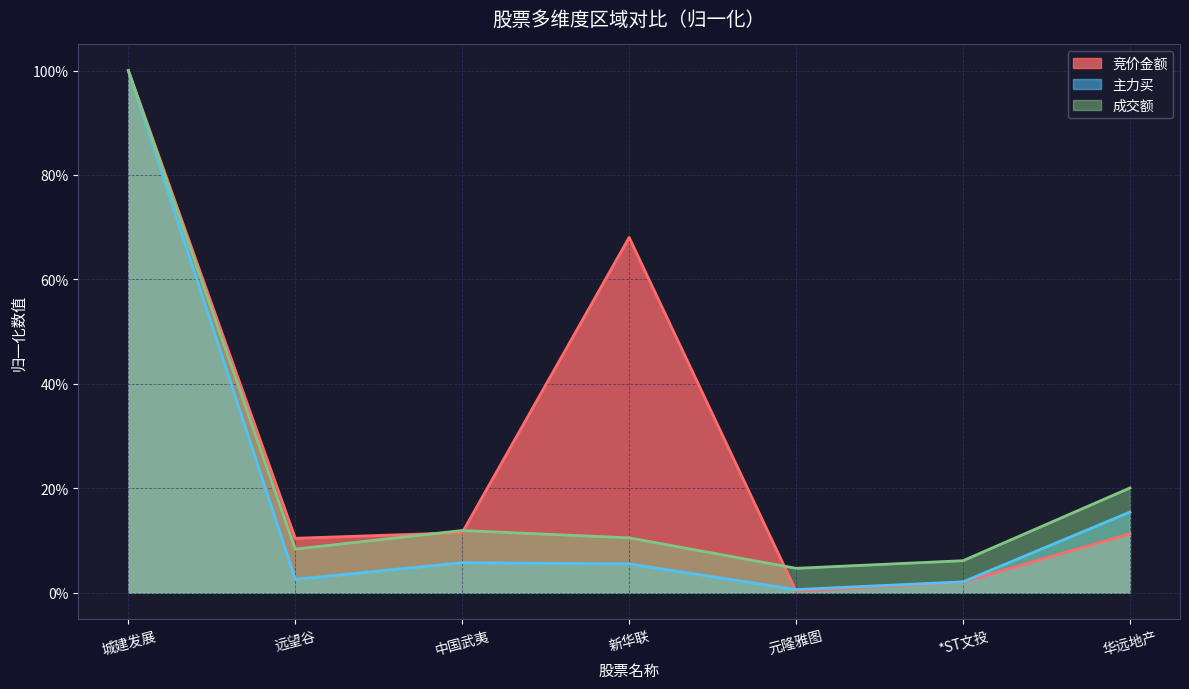

What is the value of the 主力买 point at the 7th from the left?

0.2